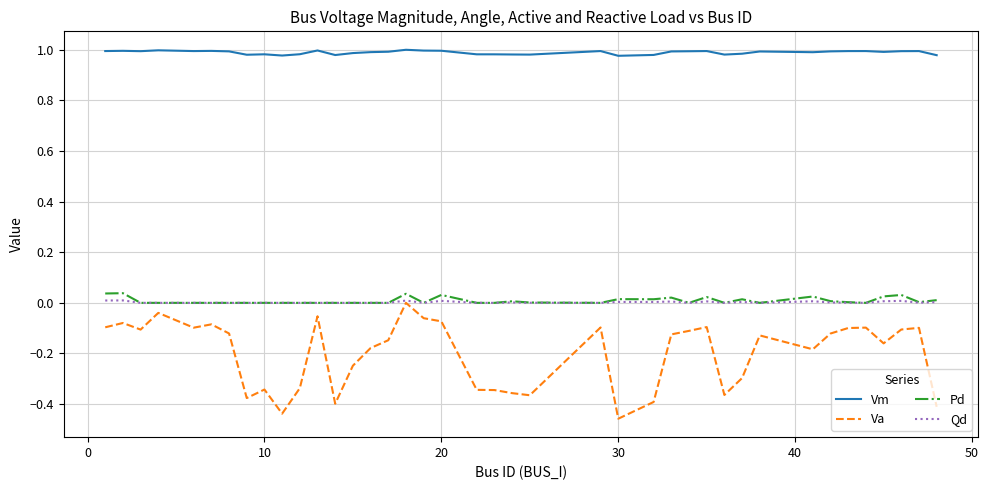

Which series has the largest total across all categories?

Vm